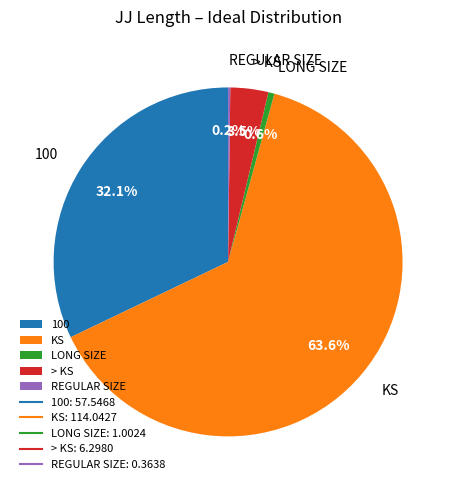

Which category has the biggest portion of the pie?

KS